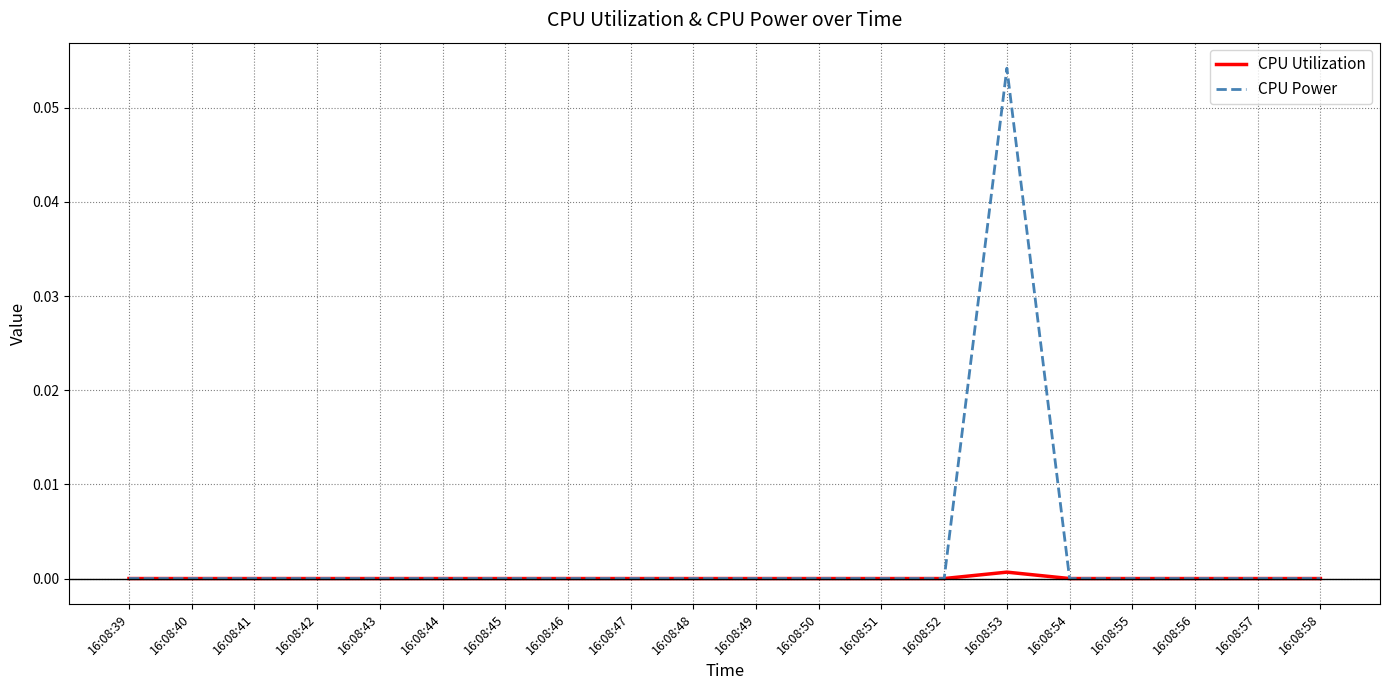

Which category has the highest value in the CPU Utilization series?

16:08:53